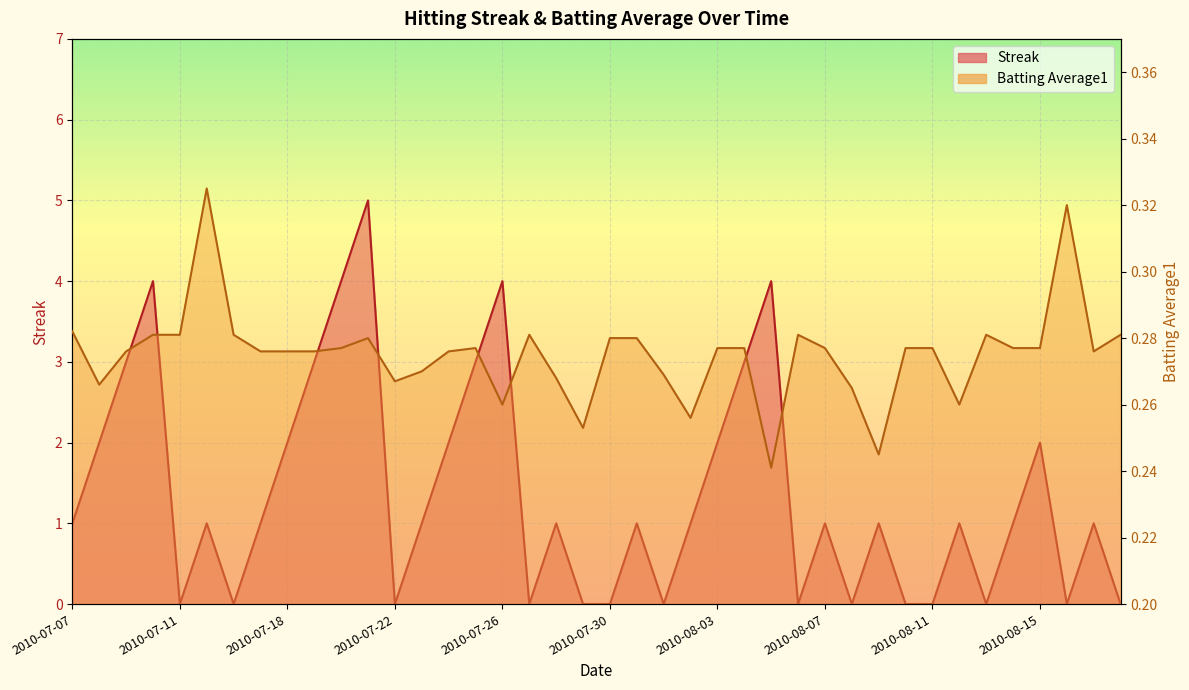

At which label is Streak closest to 2?

2010-07-08